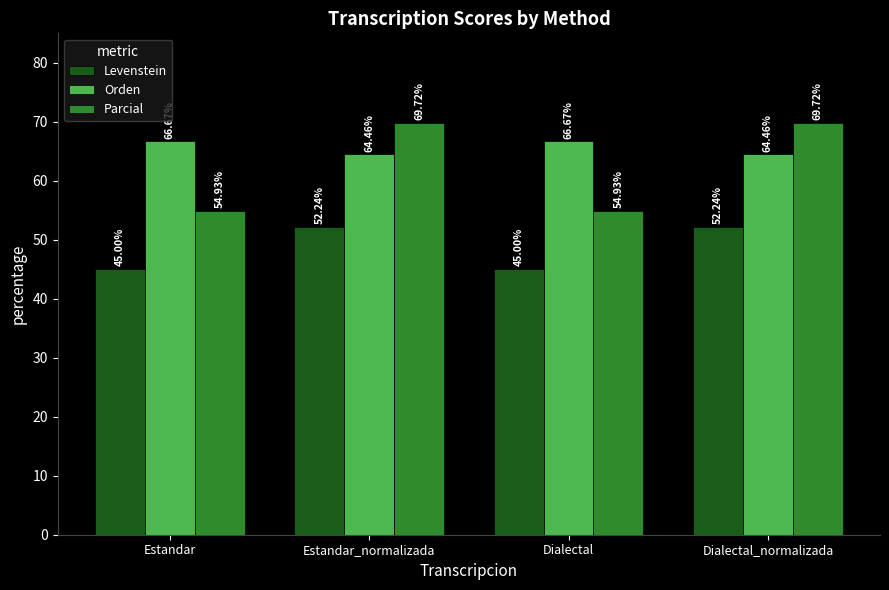

Reading left to right, list all the values displayed in this chart.

Levenstein: 45.0	52.2	45.0	52.2
Orden: 66.7	64.5	66.7	64.5
Parcial: 54.9	69.7	54.9	69.7